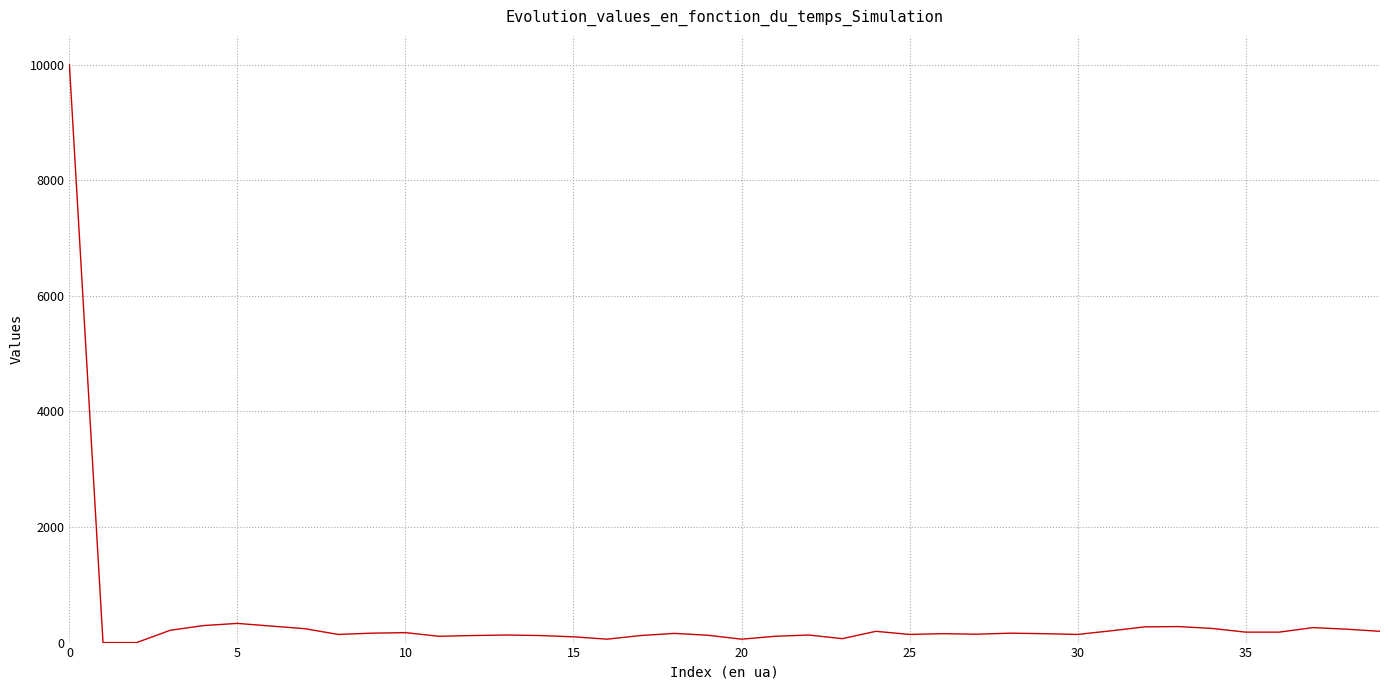

What is the maximum value shown in the chart?

10000